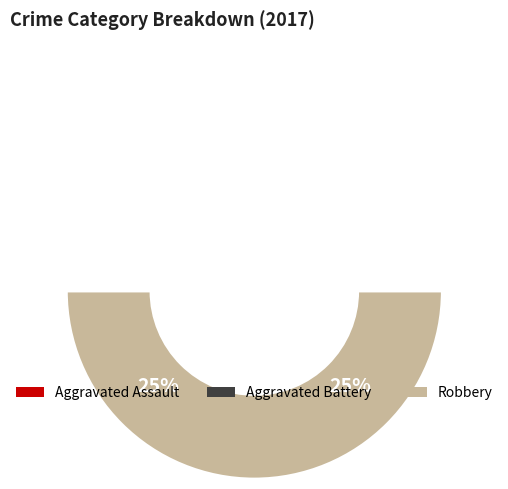

What percentage do Robbery and Aggravated Battery together represent?

75.0%